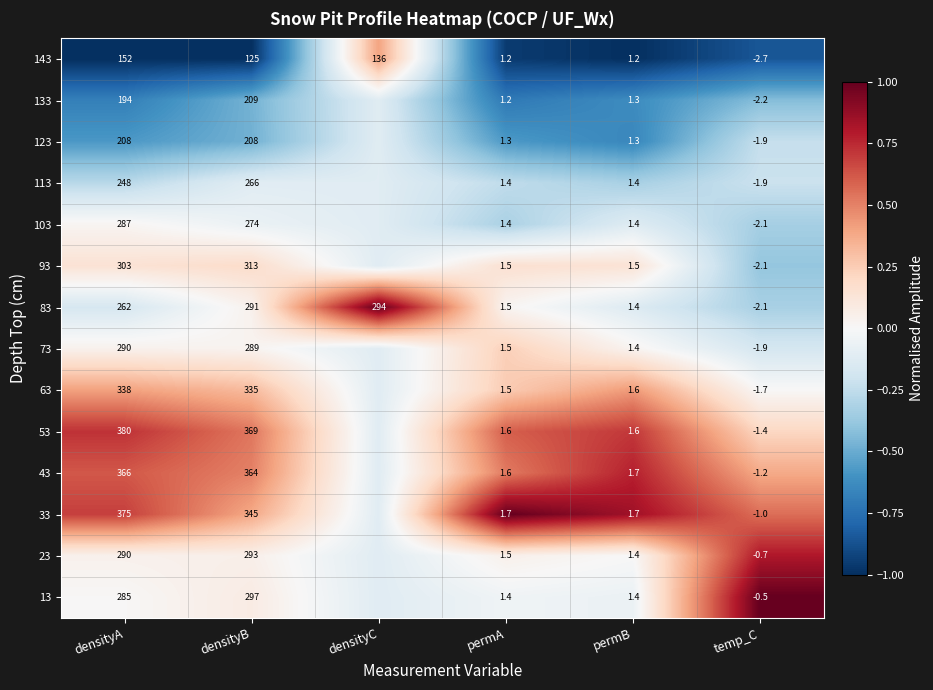

How many data points in 63 are less than 0?

1